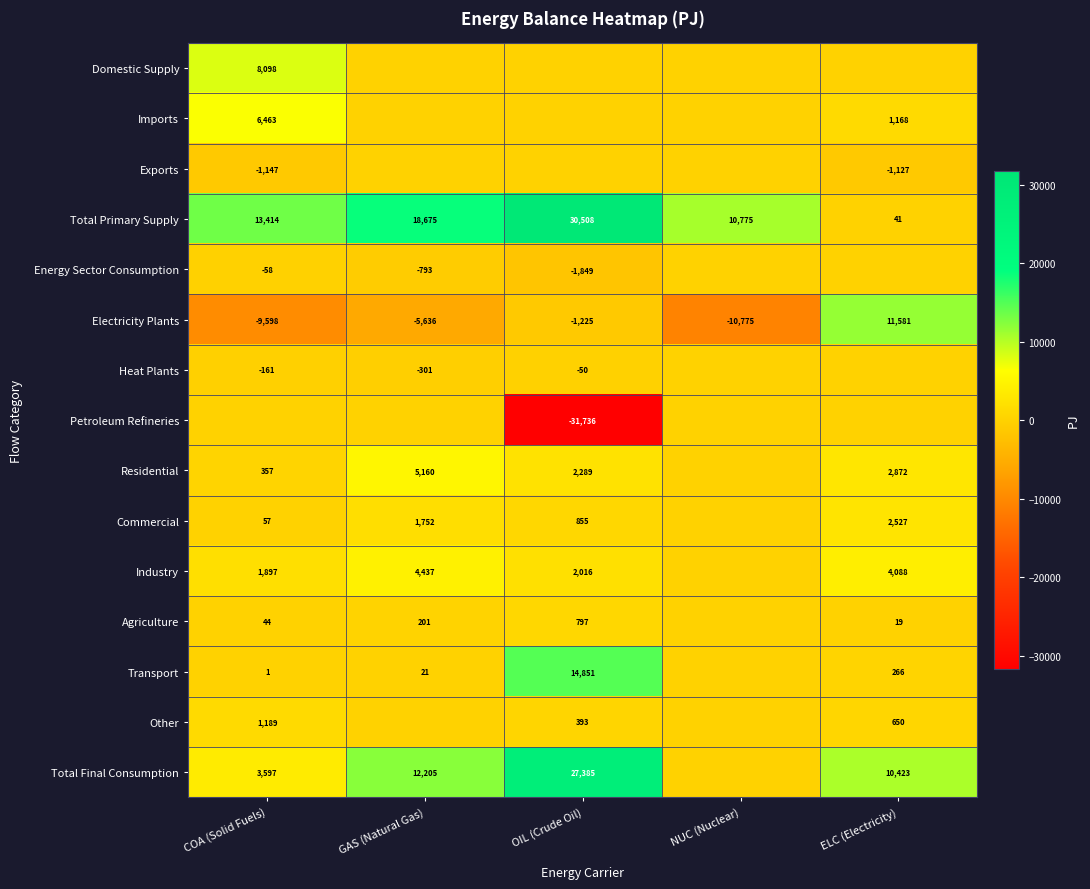

Is the value of Other at OIL (Crude Oil) greater than the value of Agriculture at GAS (Natural Gas)?

Yes